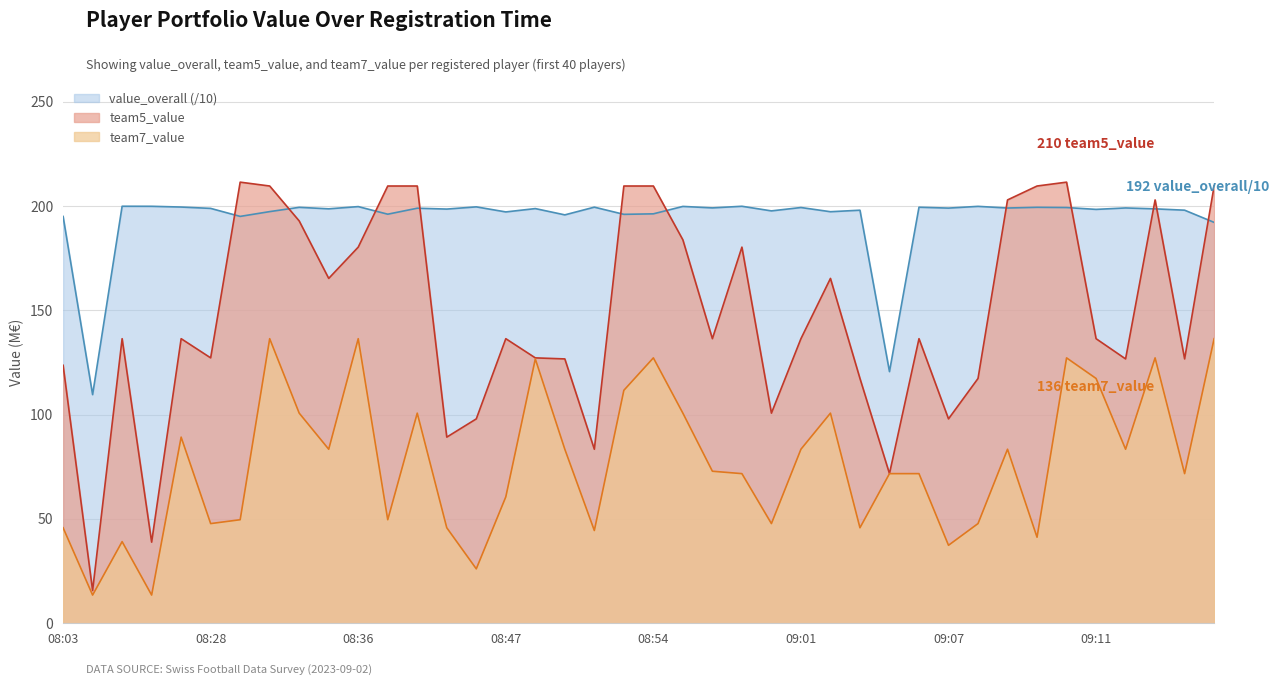

At which category is the sum across all series the highest?

2023-09-02 08:31